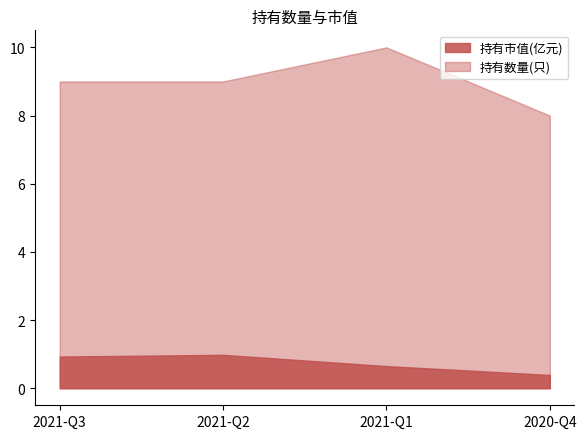

True or false: 持有市值(亿元) and 持有数量(只) cross at least once.

False